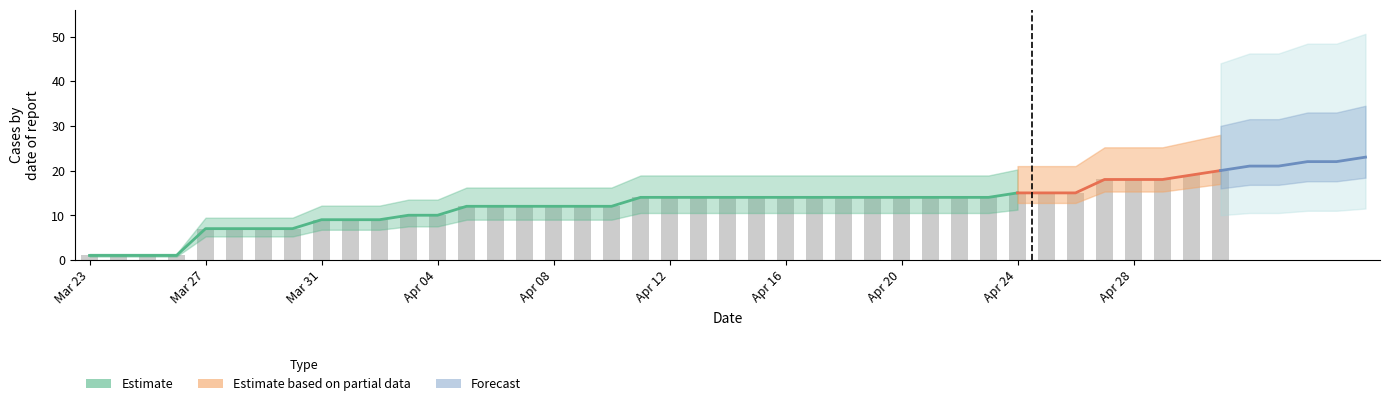

What is the value of the currentConfirmedCount bar at the 1st from the left?

1